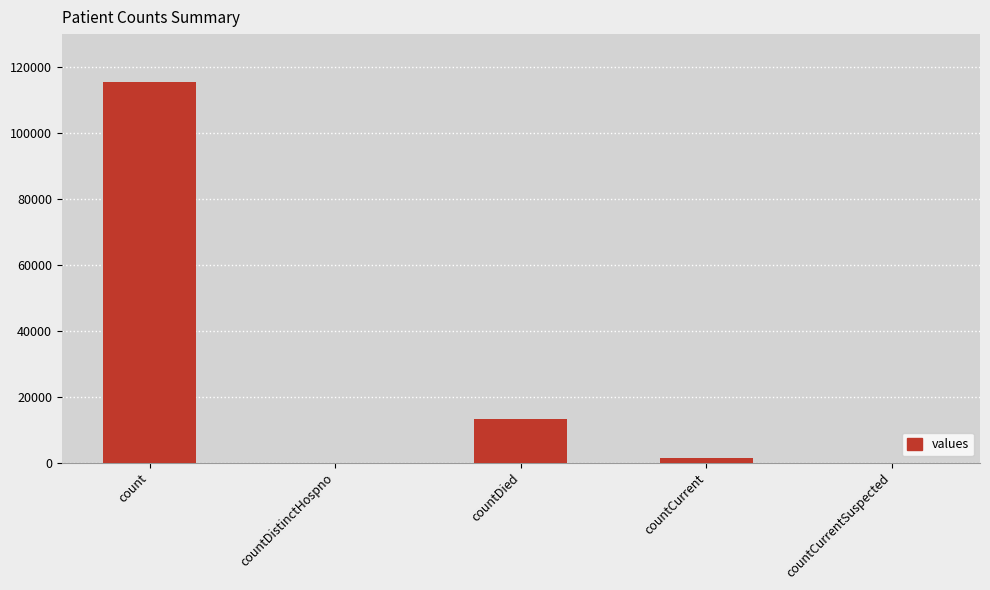

Are the bars grouped side by side (vs. stacked)?

No